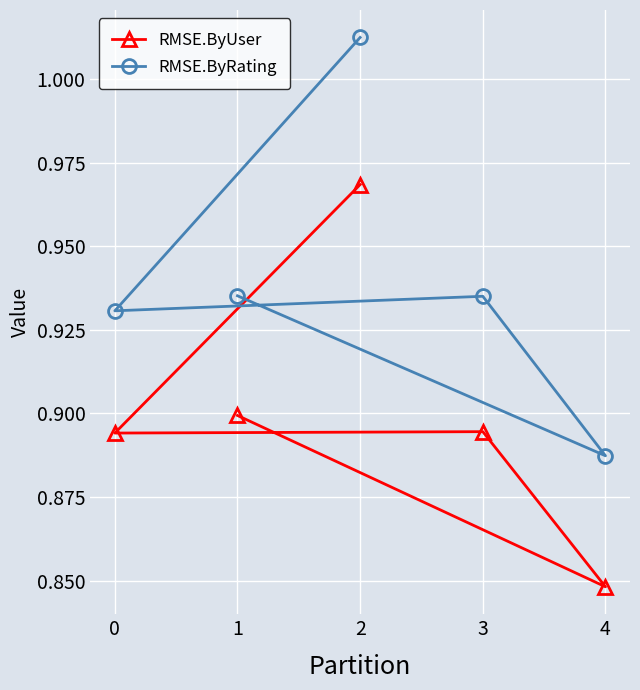

True or false: RMSE.ByUser and RMSE.ByRating intersect in this chart.

False